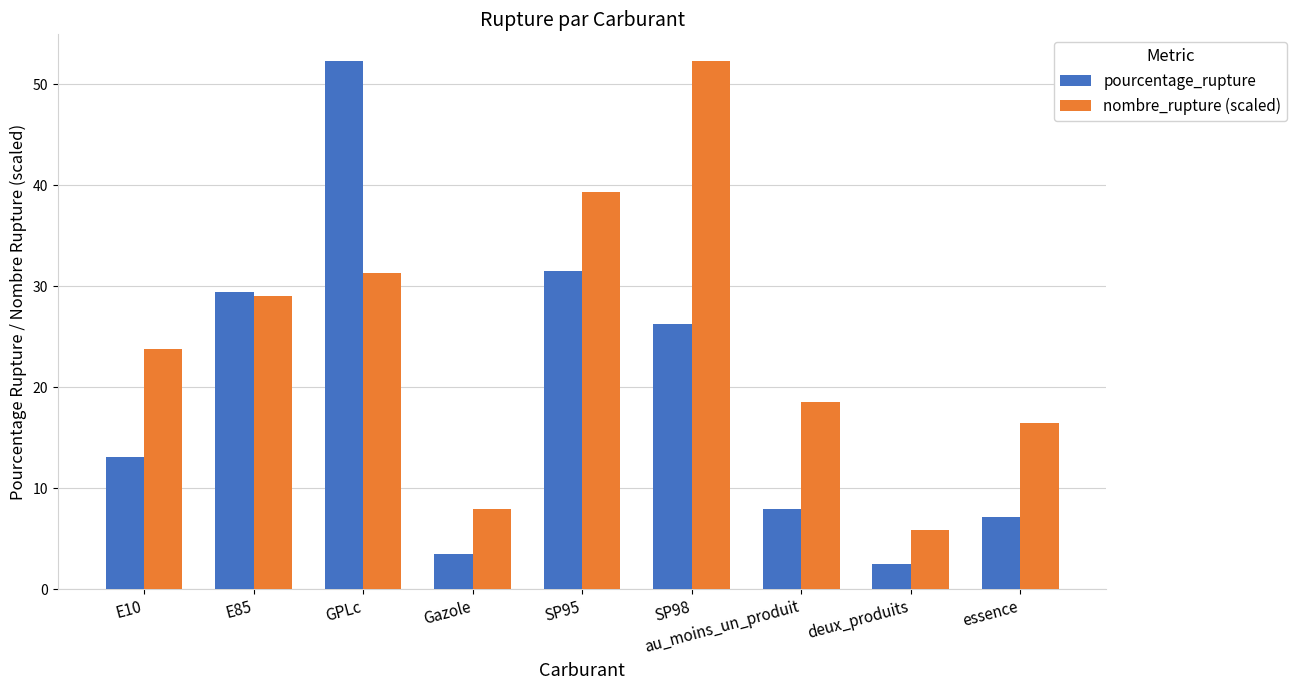

Is the value of pourcentage_rupture at SP98 greater than the value of nombre_rupture (scaled) at essence?

Yes